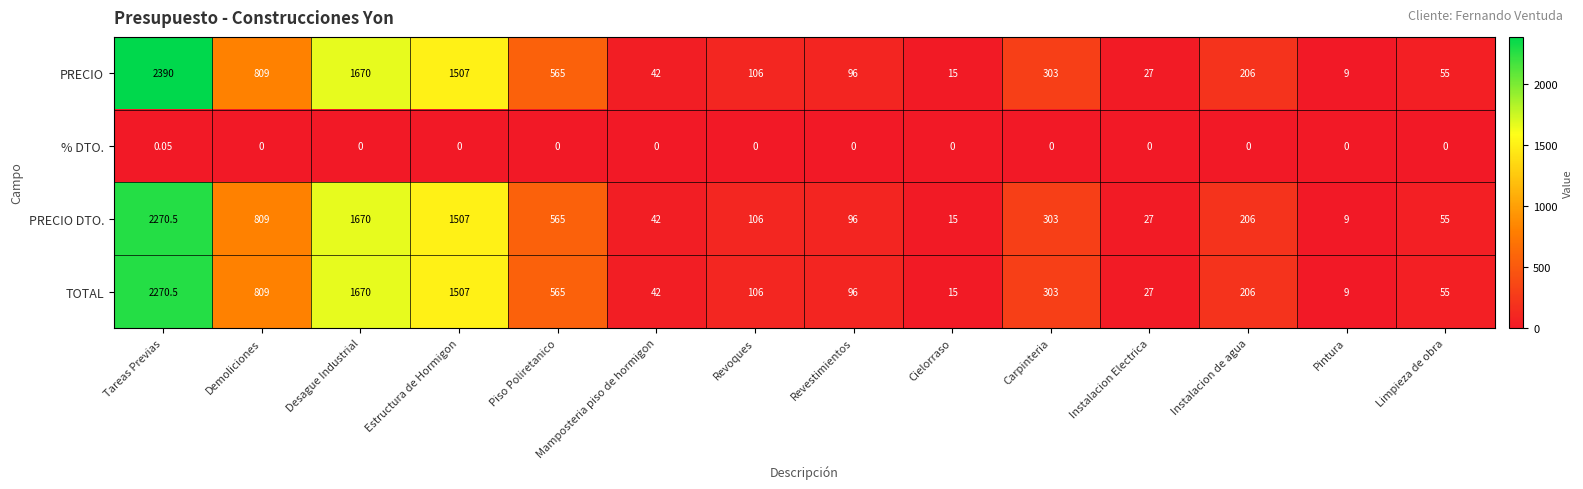

At which category is the sum across all series the highest?

Tareas Previas